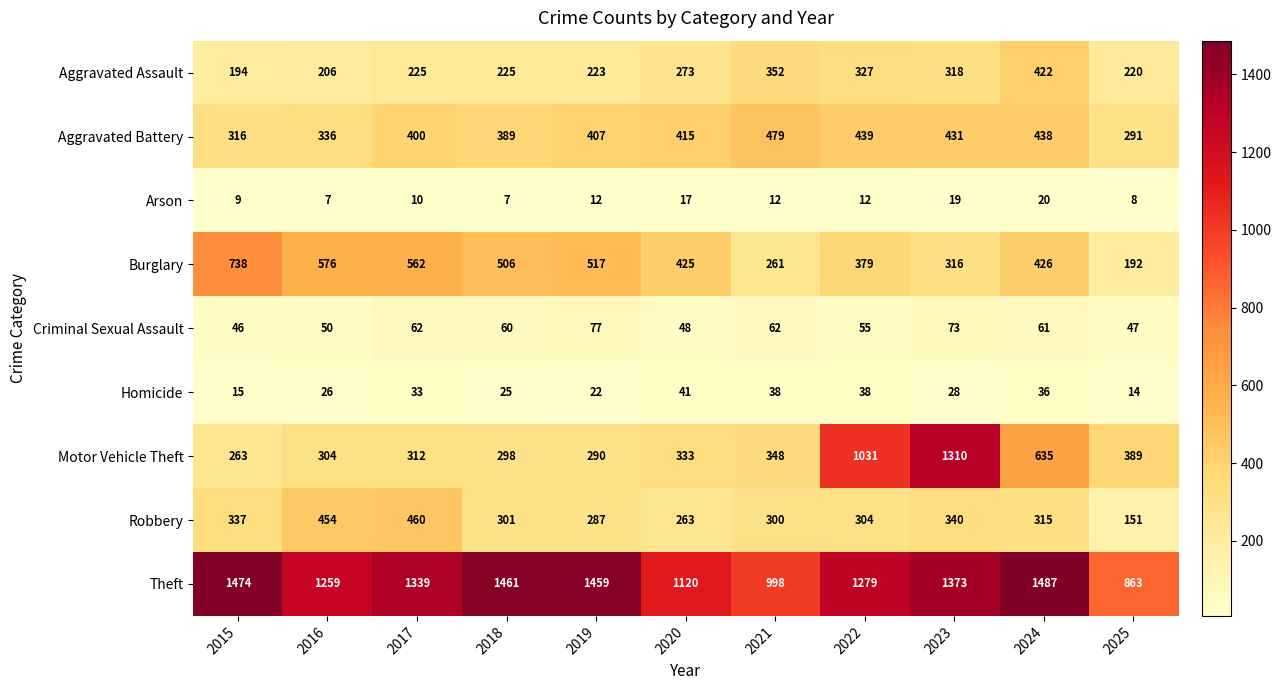

The Burglary series shows 146 at 2019. True or false?

False